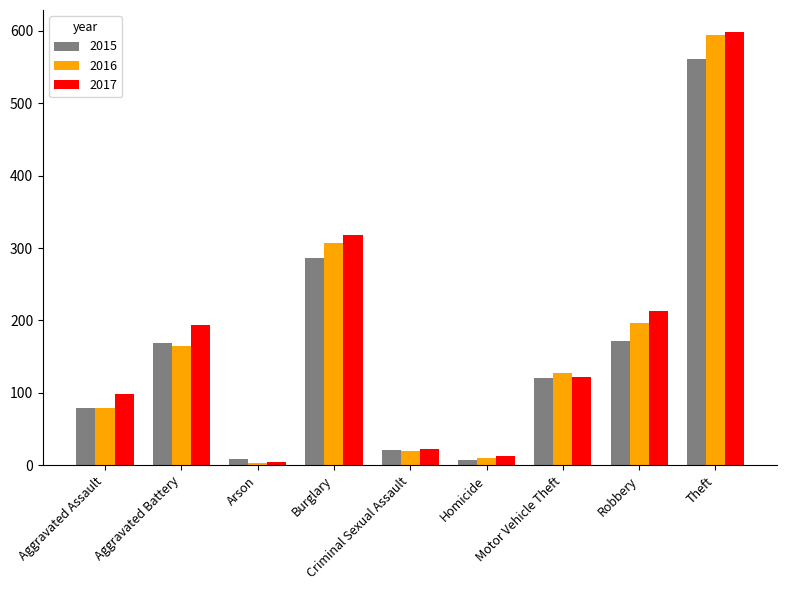

List the series in order of their overall mean, highest first.

2017, 2016, 2015